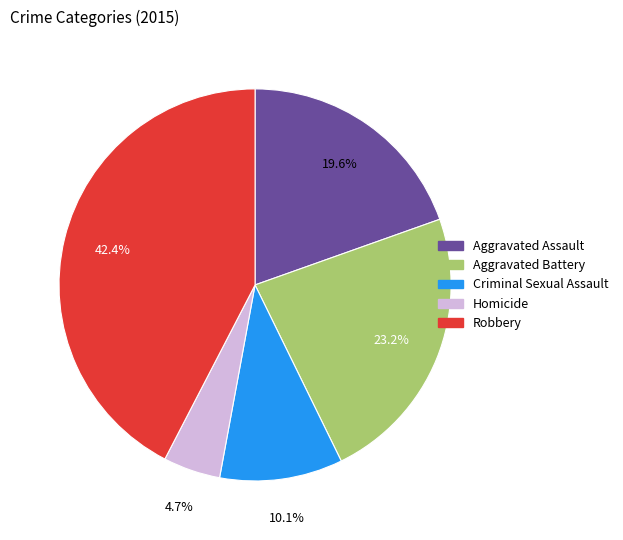

Does any single category account for the majority?

No